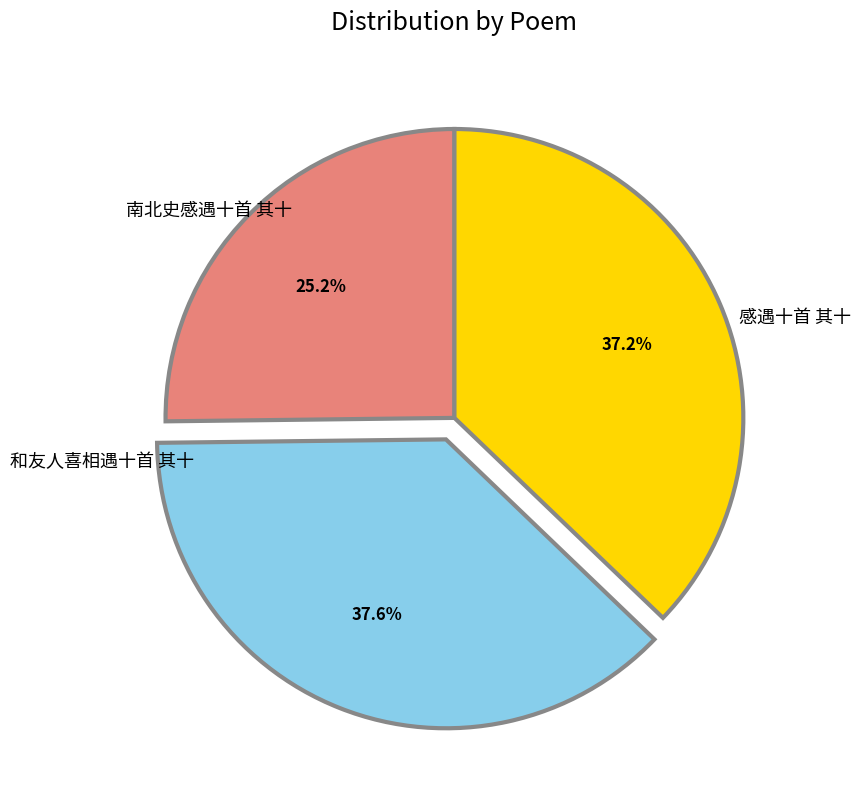

To the nearest percent, what is the average slice percentage?

33%